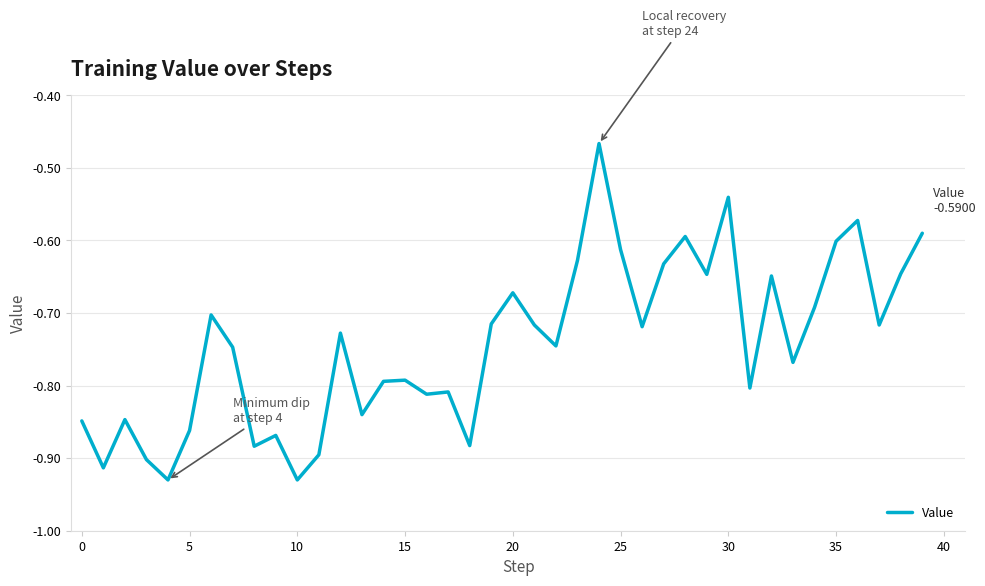

How many interior local valleys (lower than both neighbors) does the data have?

13